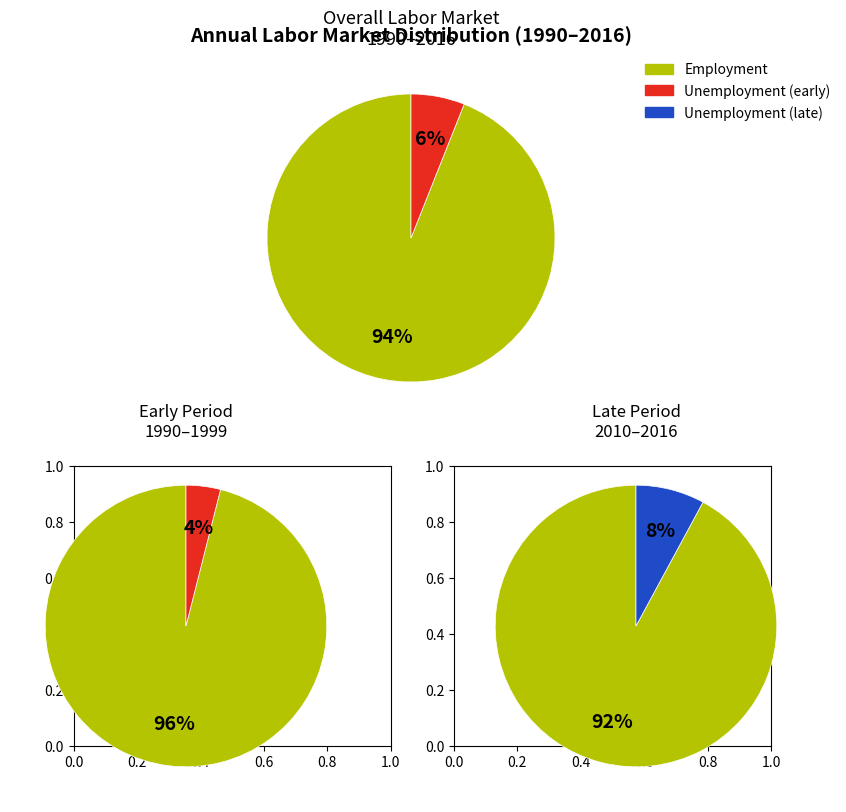

Is 2007 the majority of the pie?

No